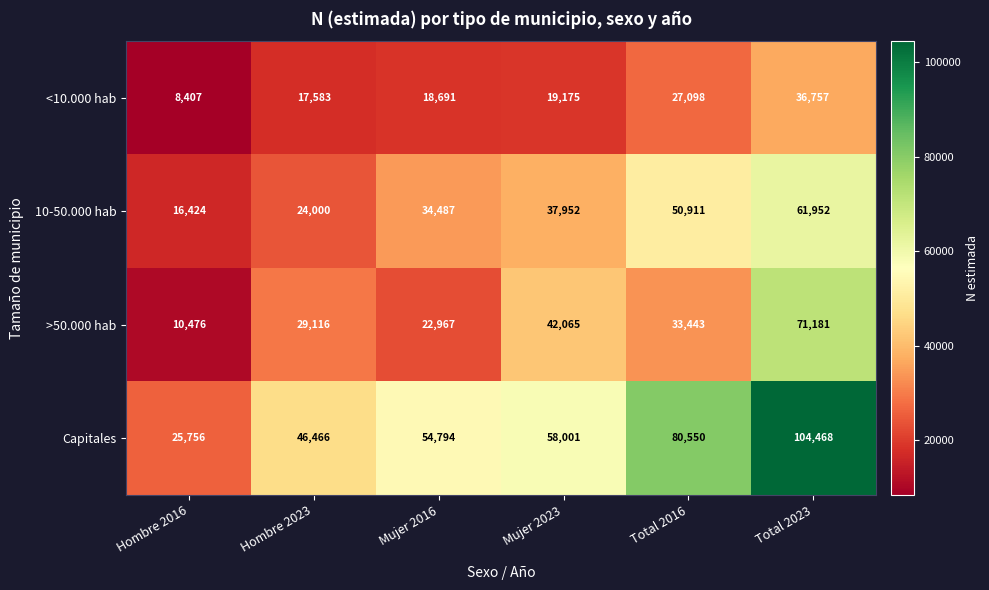

How many data points does each series have?

6